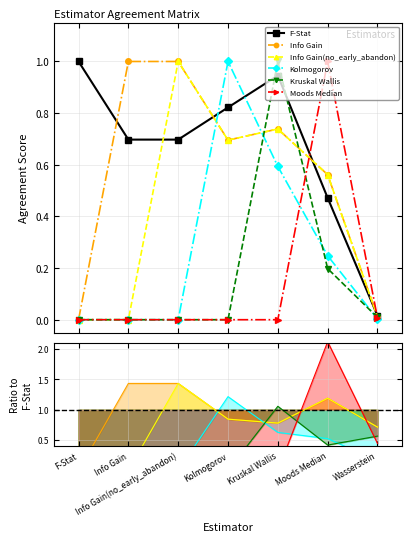

What position from the left is Kolmogorov?

4